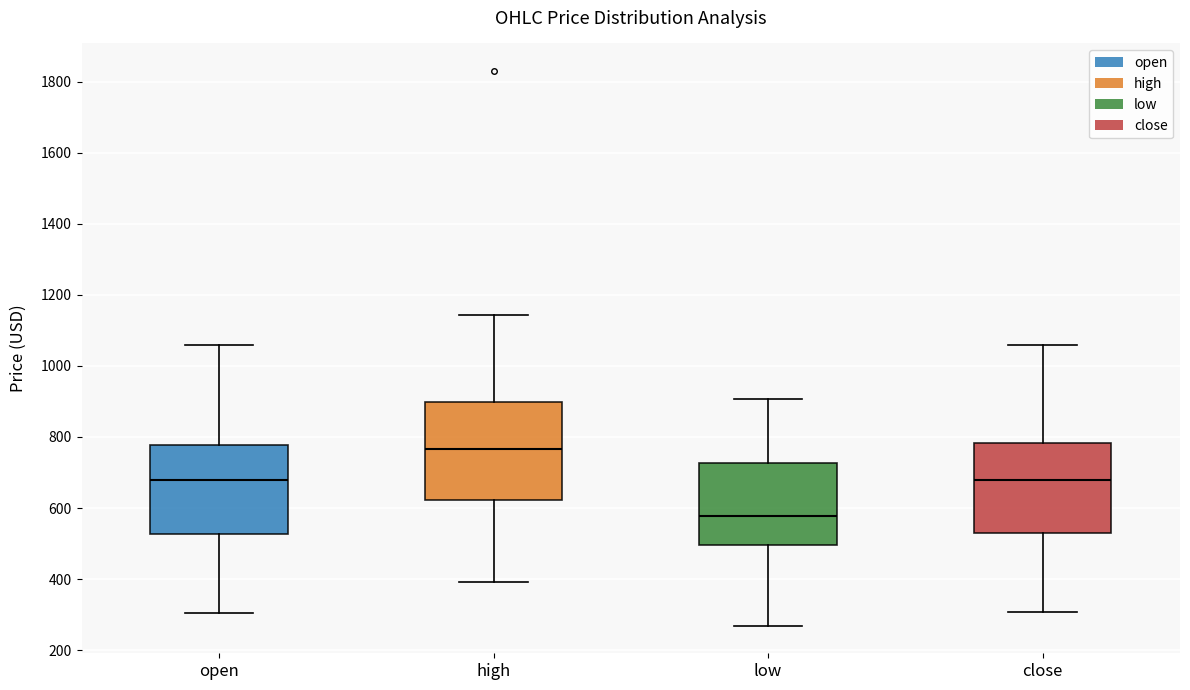

Reading left to right, read every box against the y-axis: the position of its median line, the range the box covers, and the ends of its whiskers. The values are not printed on the chart, so give them approximately, as read against the axis.

open: median 680, box 520 to 780, whiskers 300 to 1060
high: median 760, box 620 to 900, whiskers 400 to 1140
low: median 580, box 500 to 720, whiskers 260 to 900
close: median 680, box 520 to 780, whiskers 300 to 1060